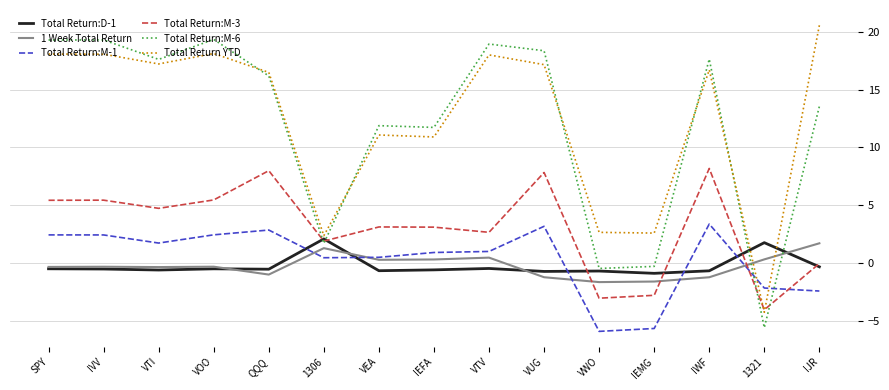

What is the greatest value displayed?

20.5